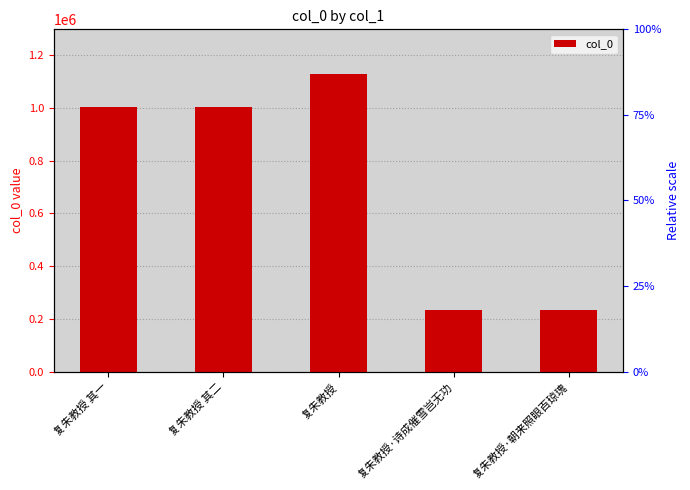

What is the sum of all values?

3605659